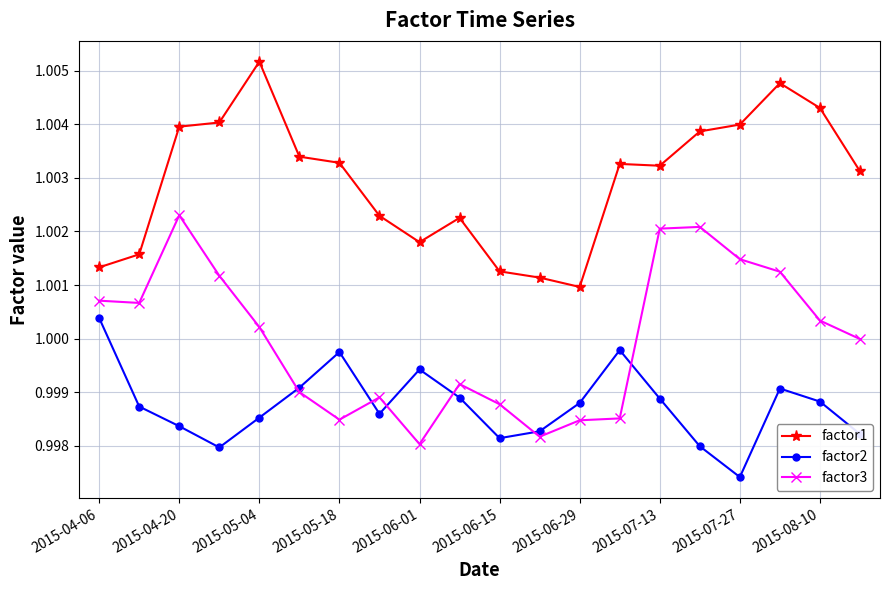

Rank the series by their average value, from highest to lowest.

factor1, factor3, factor2